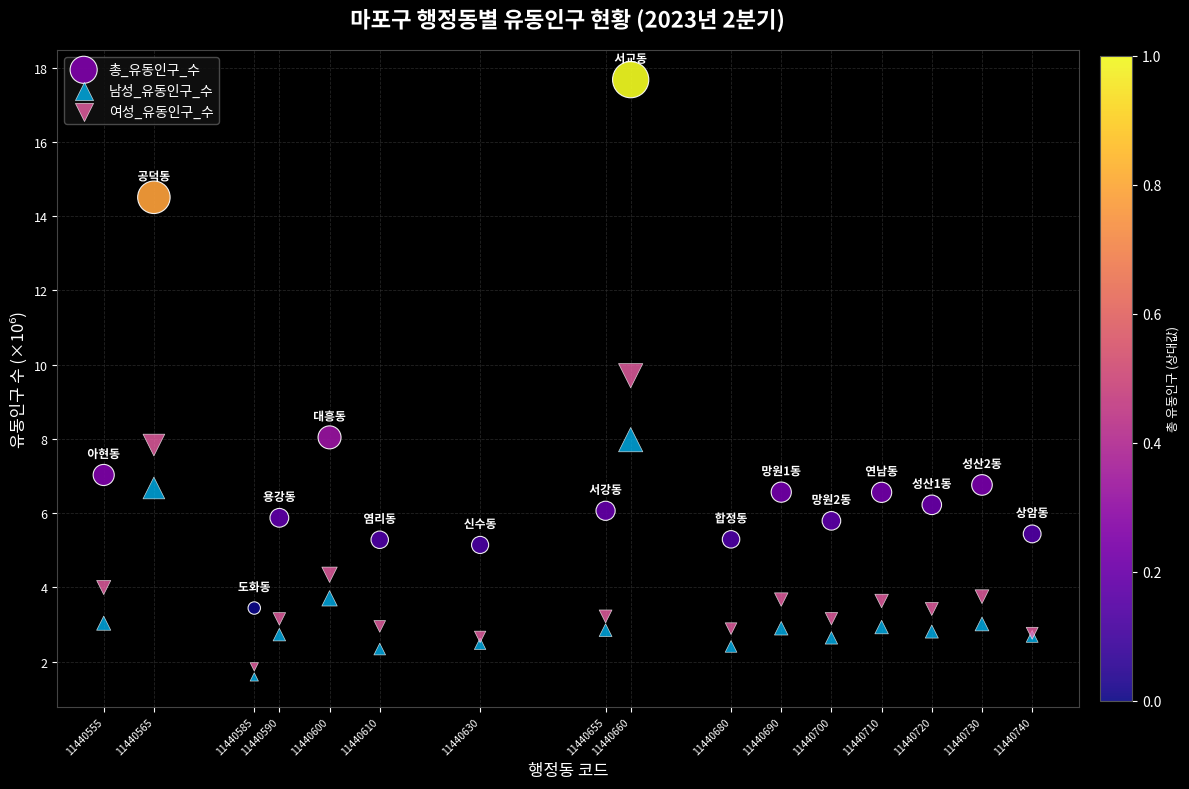

Across all series, what Y value is closest to 9?

9.7